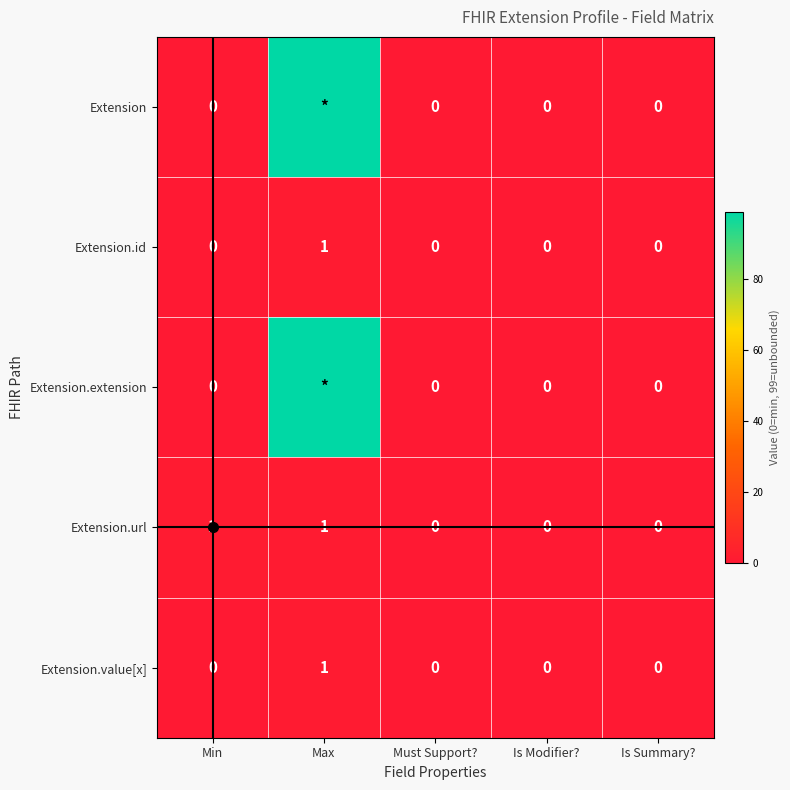

True or false: Extension.id has a value of 0 at Must Support?.

True